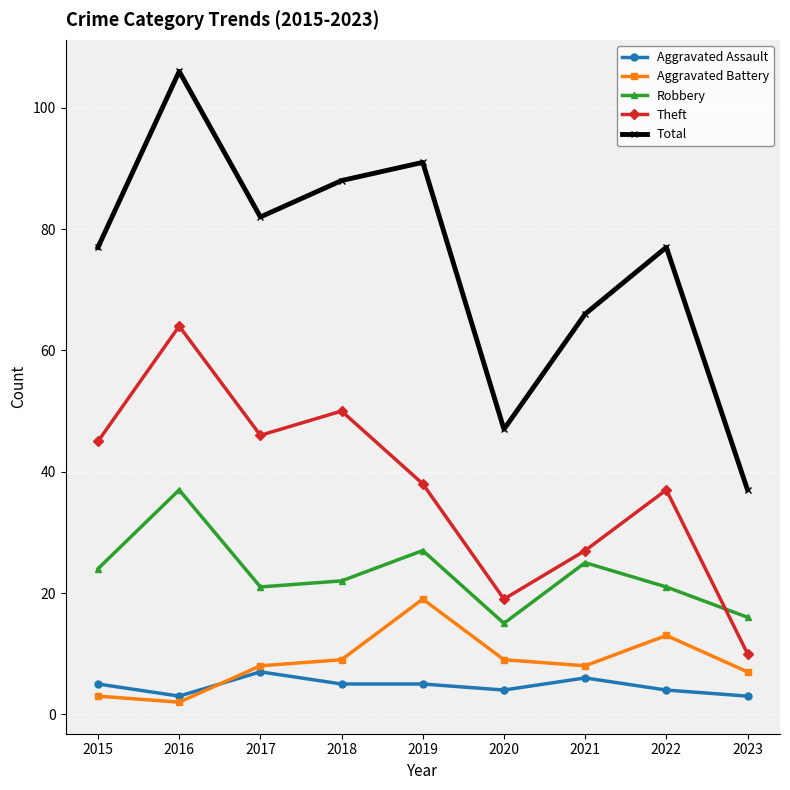

The Robbery series shows 10 at 2017. True or false?

False